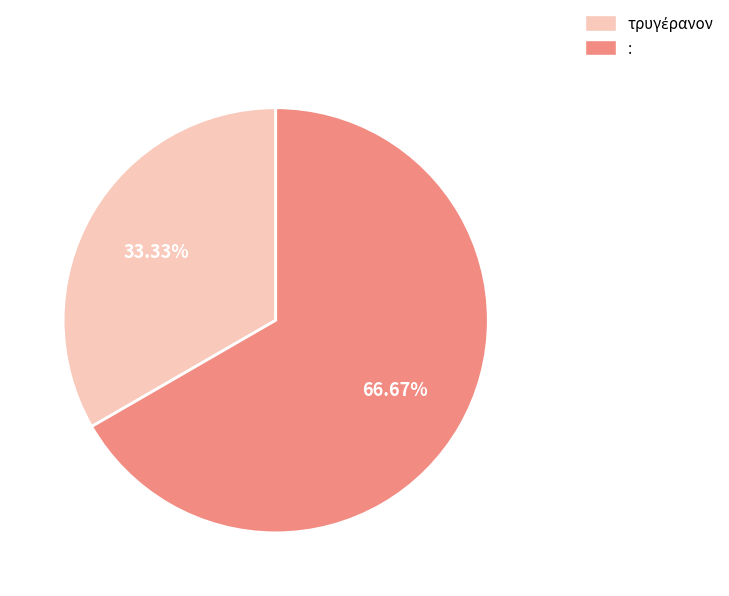

Which category has the biggest portion of the pie?

: